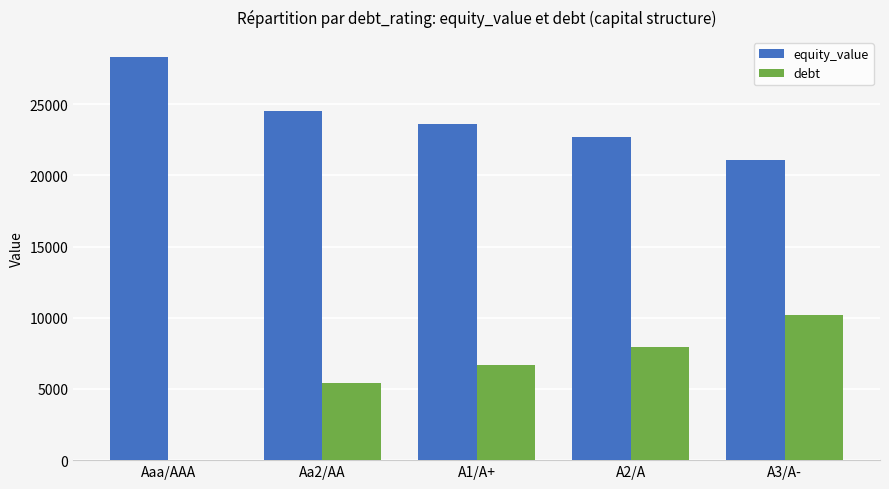

Reading left to right, extract all data points from this chart.

equity_value: 28308.0	24515.2	23578.4	22673.9	21115.6
debt: 0.0	5420.5	6695.9	7971.3	10203.2